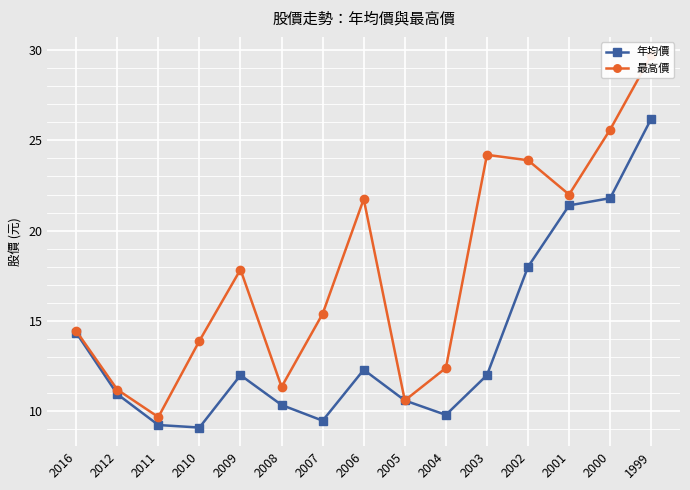

Is it true that 年均價 equals 12.3 at 2006?

True